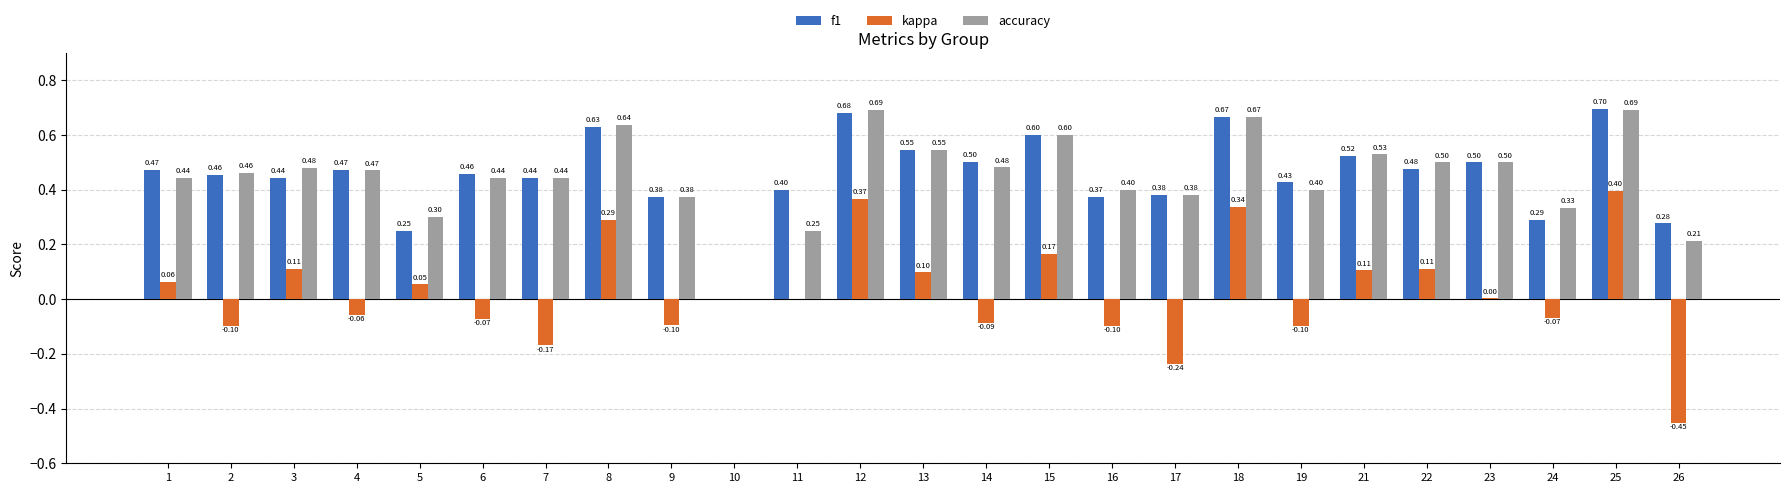

Count the f1 values in the range 0 to 1.

25